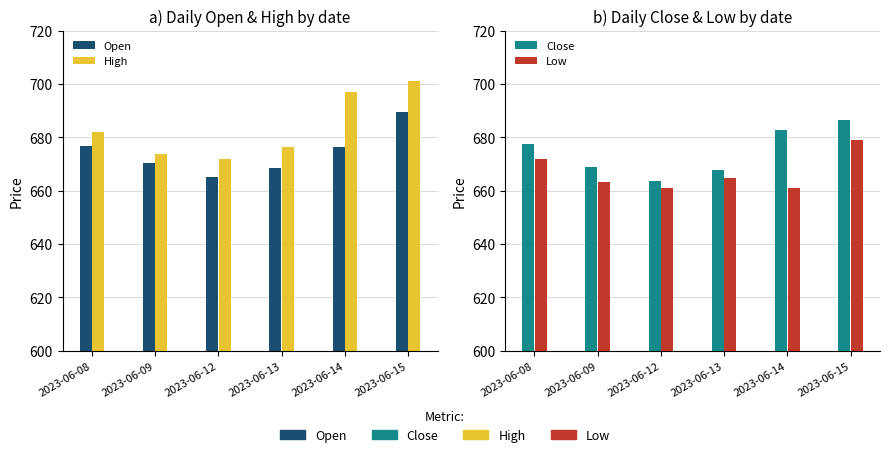

At how many categories does at least one series exceed 677?

3